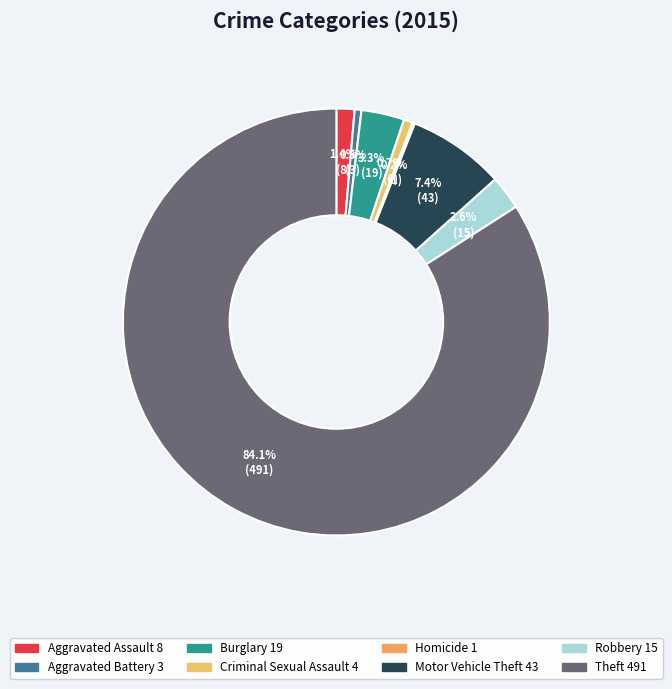

Count the number of slices in the pie.

8